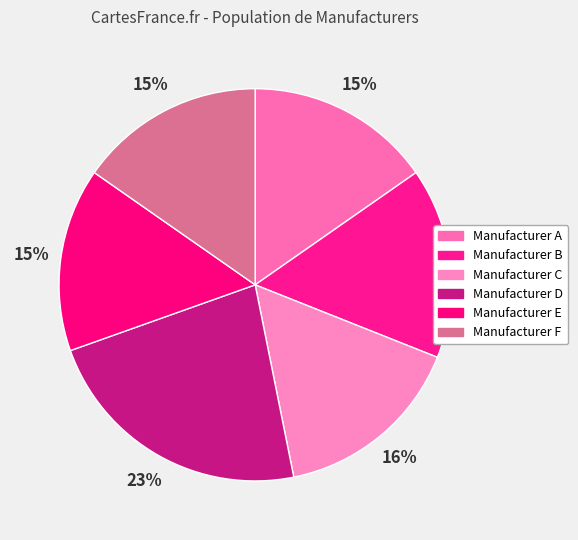

What percentage is the Manufacturer C slice, to the nearest percent?

16%